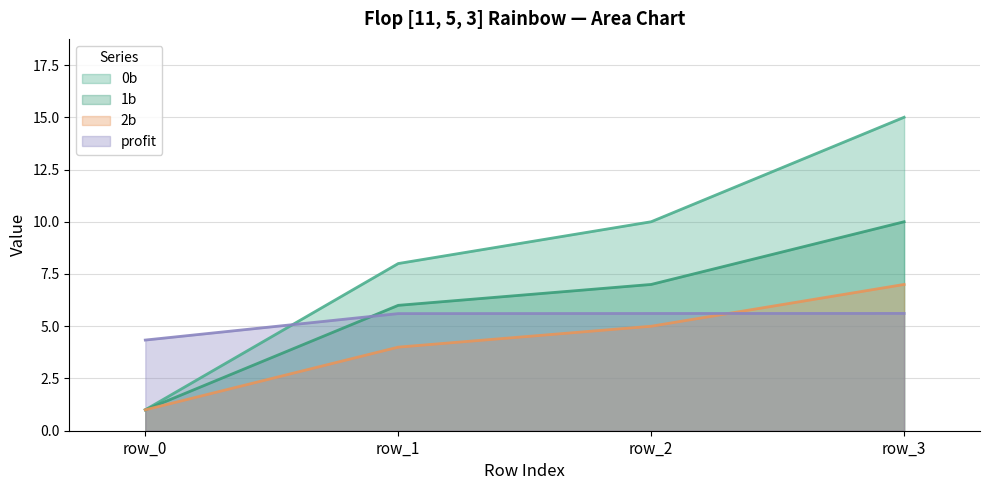

Rank the categories by 1b value from lowest to highest.

row_0, row_1, row_2, row_3